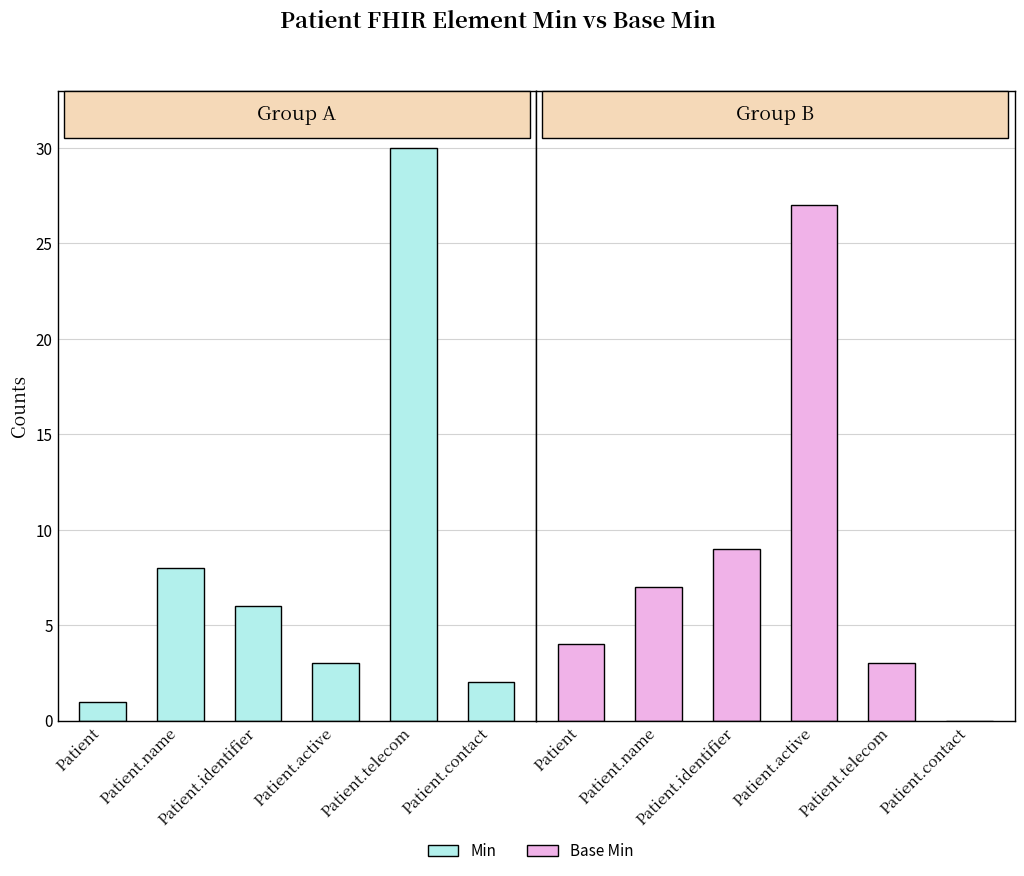

What is the difference between the highest and lowest values at Patient.telecom?

27